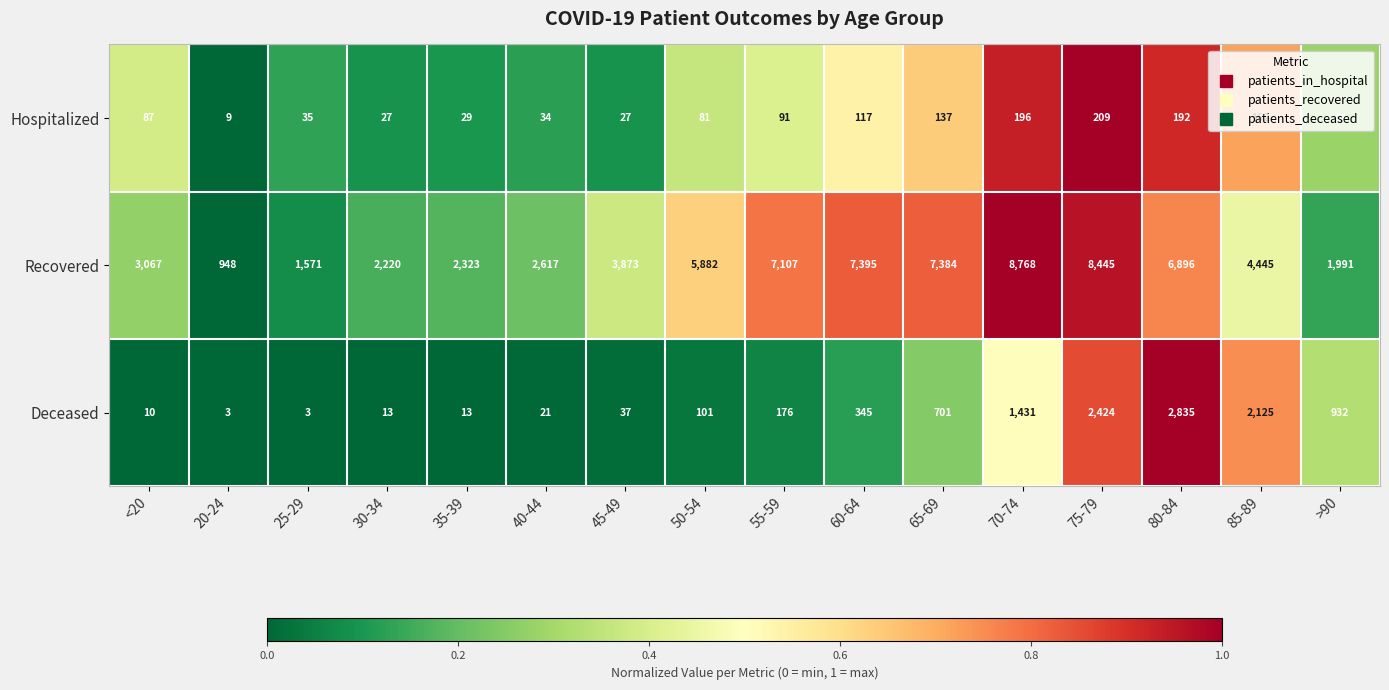

What is the difference between the Deceased values at 85-89 and 55-59?

1949